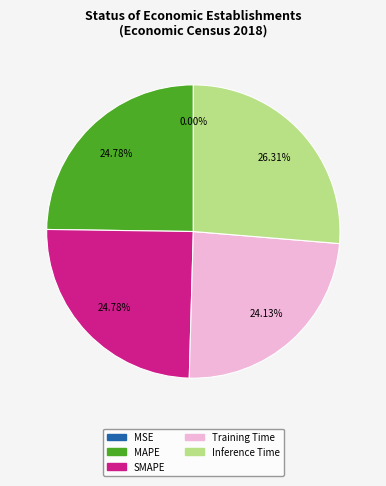

Does Inference Time represent more than half of the total?

No